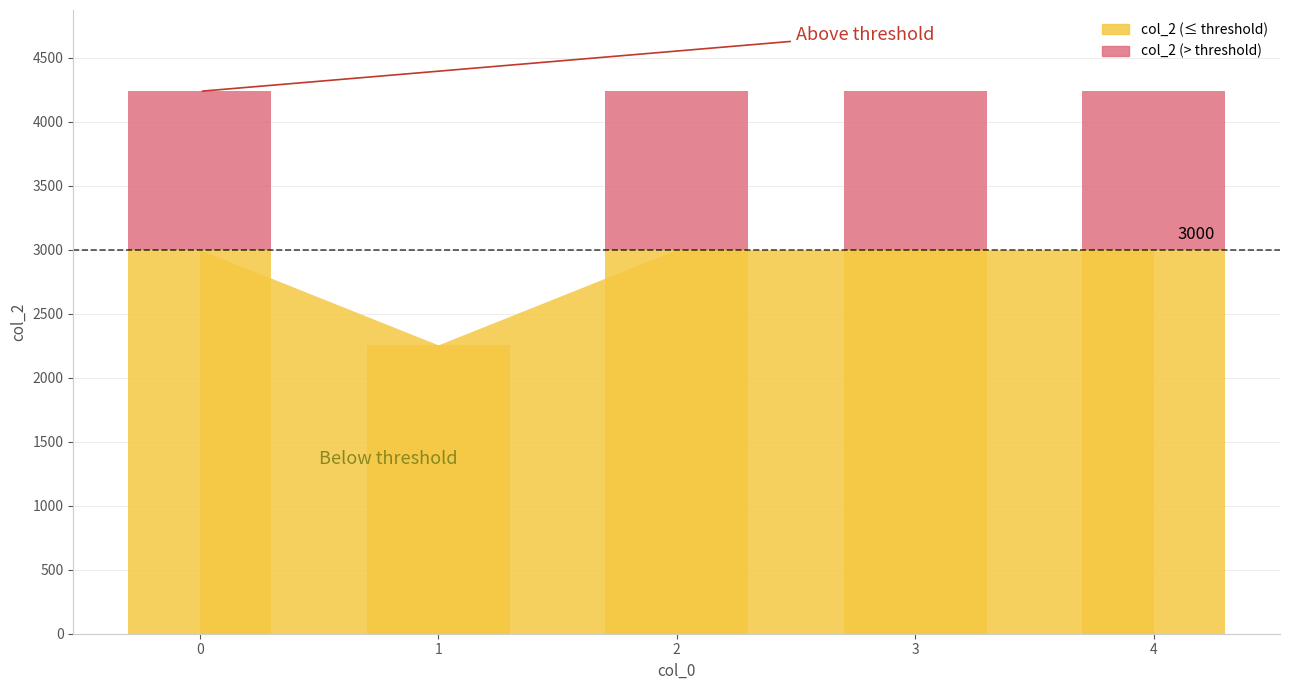

True or false: the data shows 1629 at 4.

False